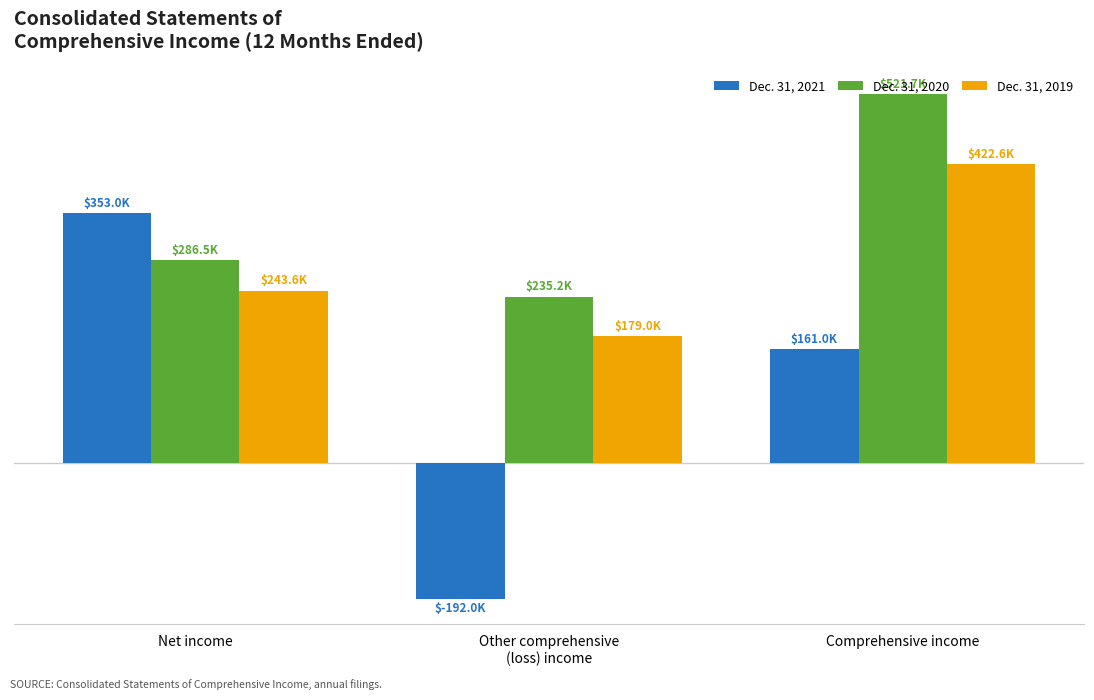

Between Comprehensive income and Other comprehensive
(loss) income, which is larger?

Comprehensive income